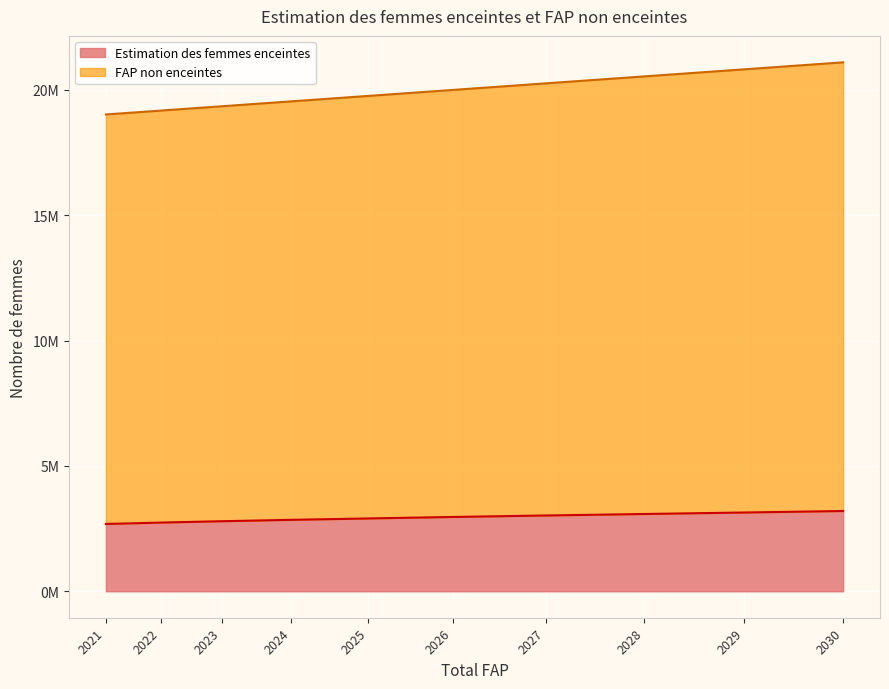

How many lines are shown in the chart?

2